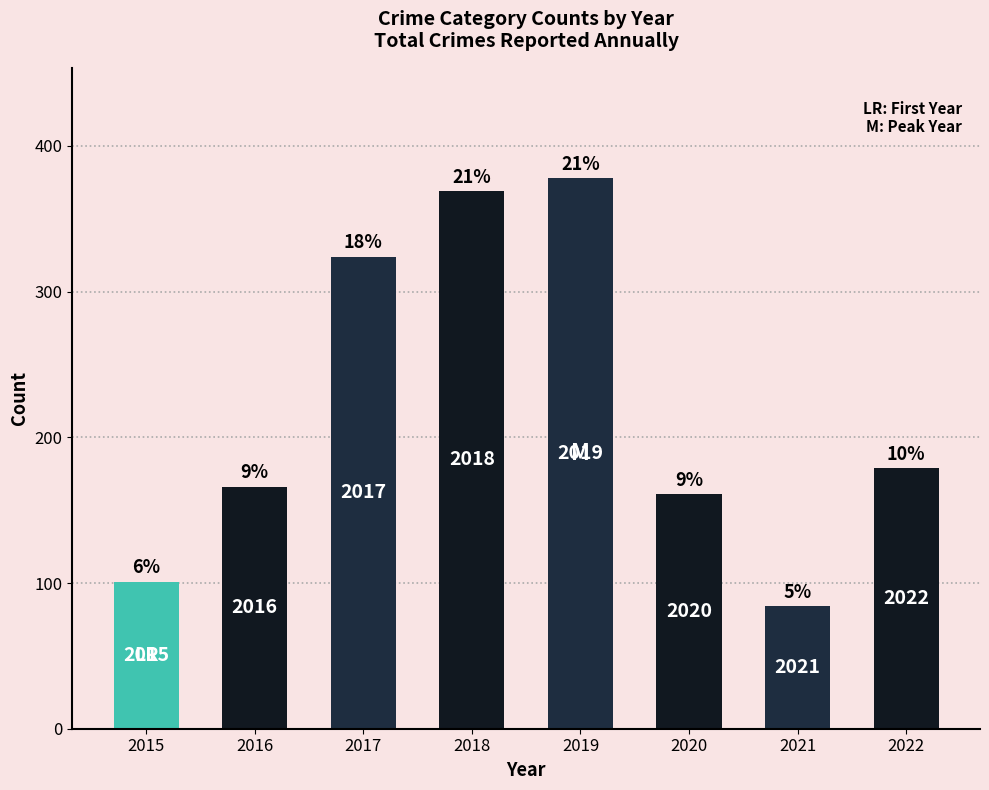

What is the change in value from 2018 to 2022?

-190